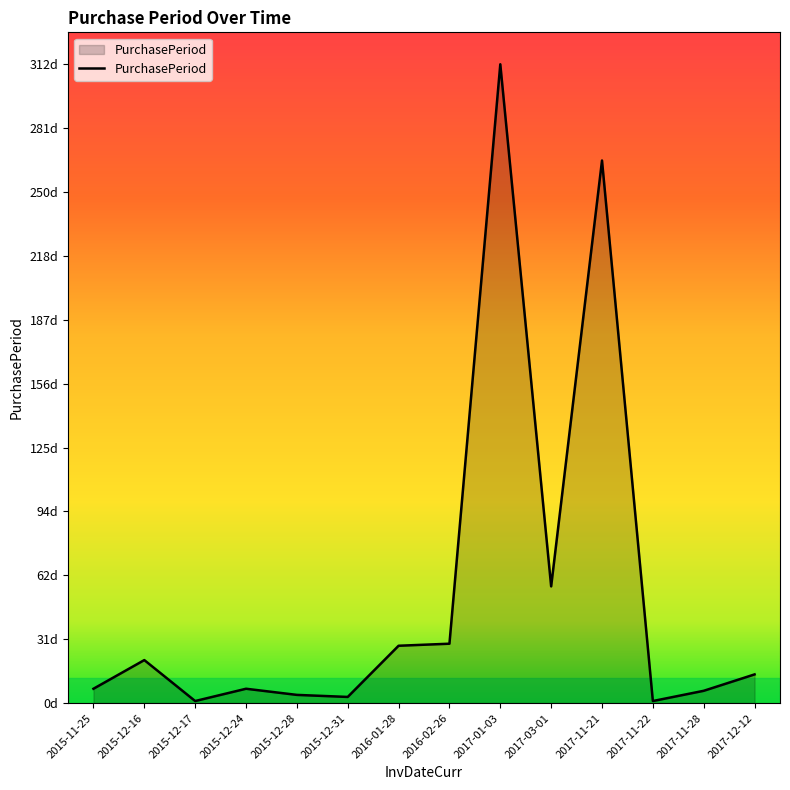

Rank the categories by value from lowest to highest.

2015-12-17, 2017-11-22, 2015-12-31, 2015-12-28, 2017-11-28, 2015-11-25, 2015-12-24, 2017-12-12, 2015-12-16, 2016-01-28, 2016-02-26, 2017-03-01, 2017-11-21, 2017-01-03